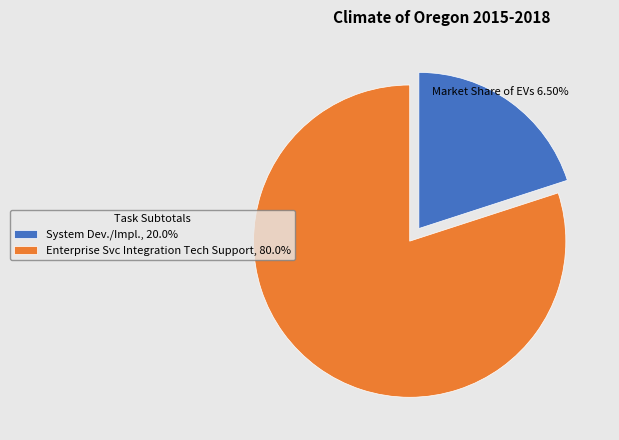

Approximately how many times larger is the value at Enterprise Svc Integration Tech Support, 80.0% compared to System Dev./Impl., 20.0%?

4.0